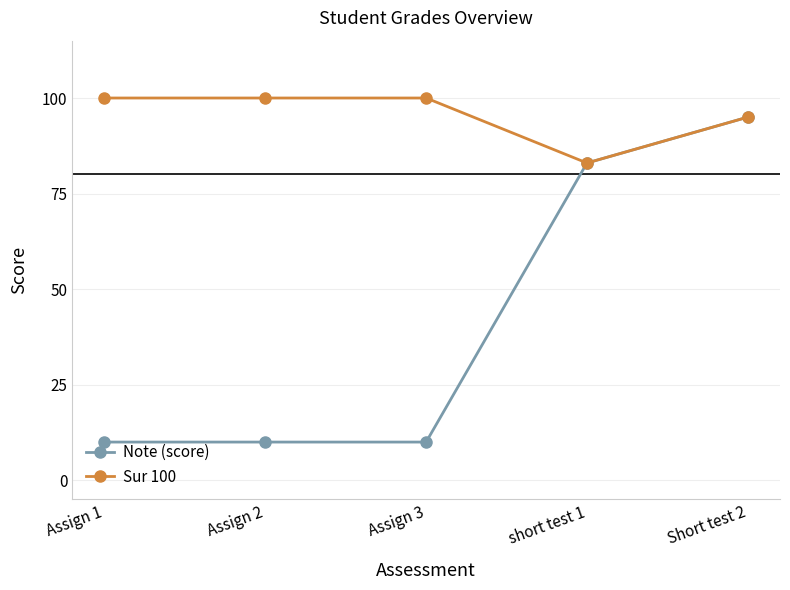

What is the maximum value for Sur 100?

100